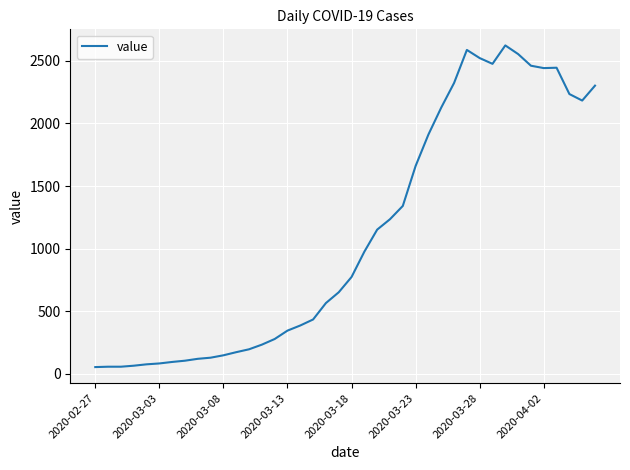

What is the maximum value shown in the chart?

2622